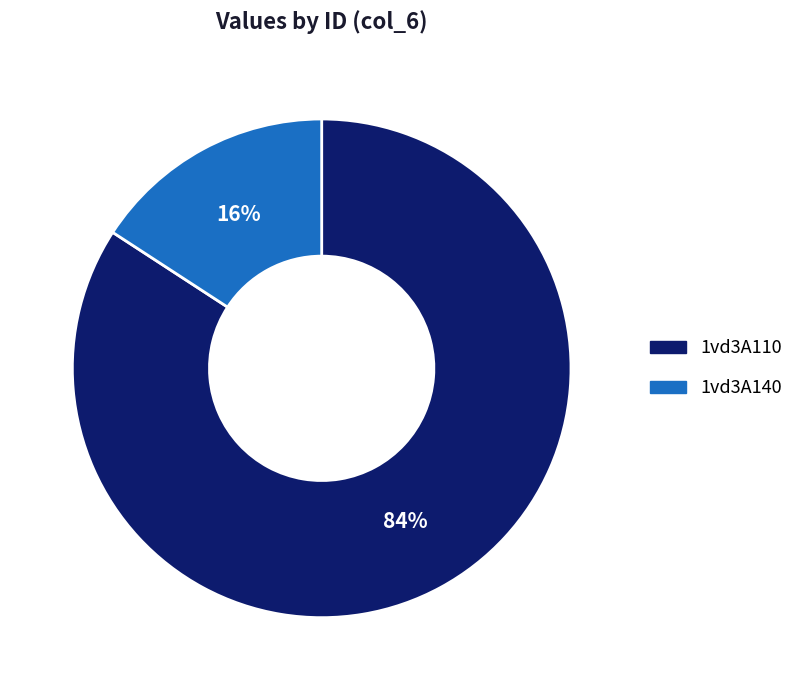

To the nearest percent, what percentage of the pie is 1vd3A140?

16%